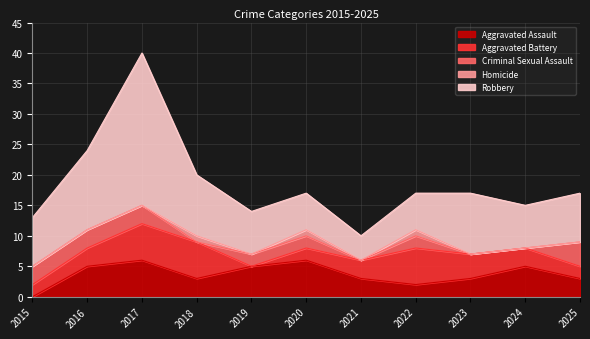

Reading right to left, transcribe all the data shown in this chart.

Aggravated Assault: 2025=3	2024=5	2023=3	2022=2	2021=3	2020=6	2019=5	2018=3	2017=6	2016=5	2015=0
Aggravated Battery: 2025=2	2024=3	2023=4	2022=6	2021=3	2020=2	2019=0	2018=6	2017=6	2016=3	2015=2
Criminal Sexual Assault: 2025=4	2024=0	2023=0	2022=2	2021=0	2020=2	2019=2	2018=0	2017=3	2016=3	2015=3
Homicide: 2025=0	2024=0	2023=0	2022=1	2021=0	2020=1	2019=0	2018=1	2017=0	2016=0	2015=0
Robbery: 2025=8	2024=7	2023=10	2022=6	2021=4	2020=6	2019=7	2018=10	2017=25	2016=13	2015=8